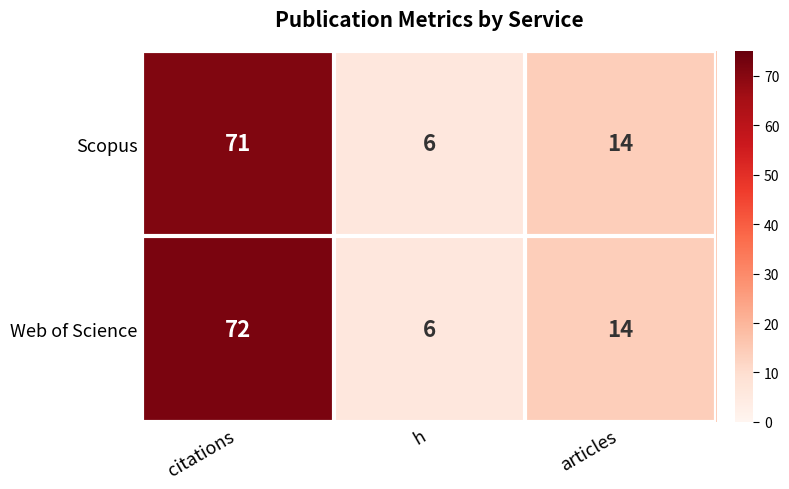

Is it true that Scopus equals 14 at articles?

True